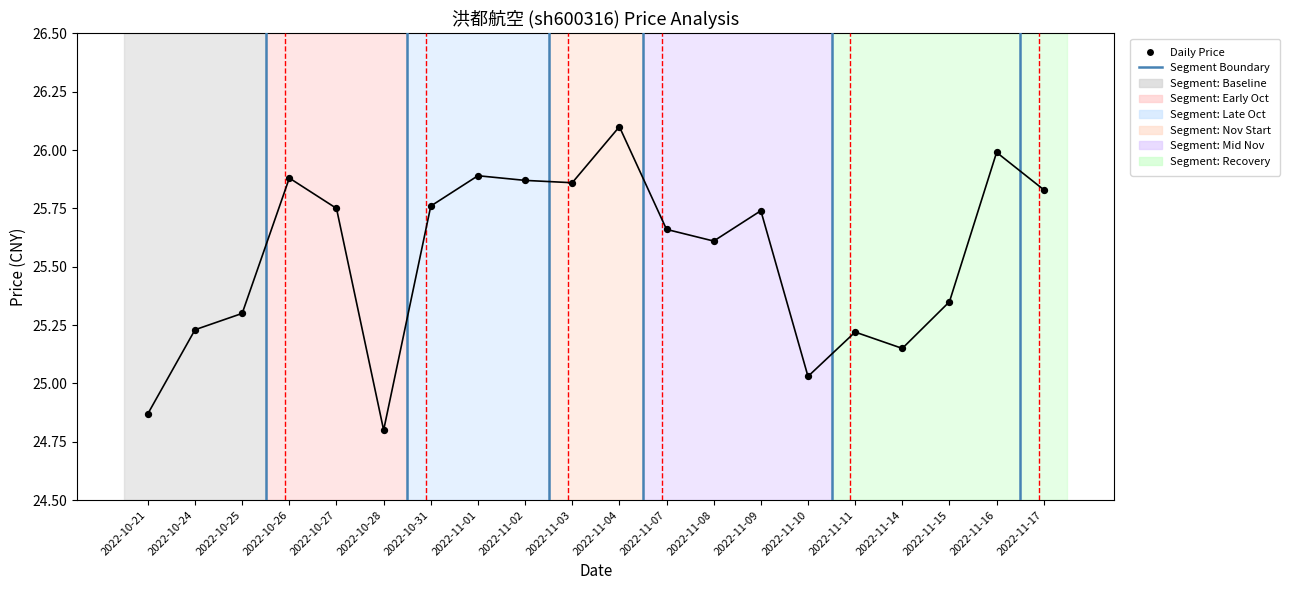

Which has a higher value, 2022-10-21 or 2022-10-24?

2022-10-24